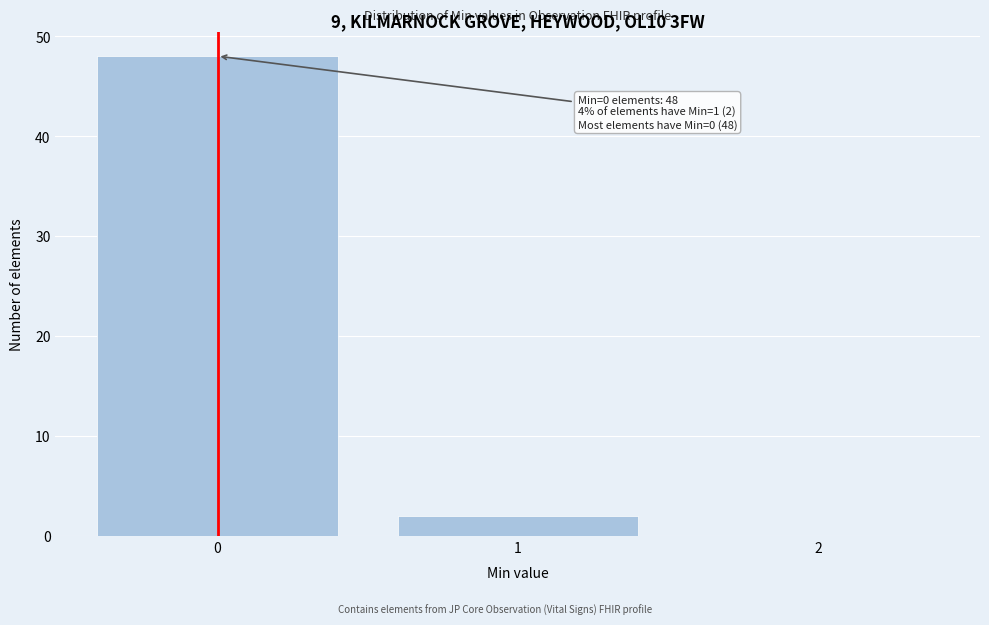

Which range on the x-axis has the tallest bar?

-0.5 to 0.5